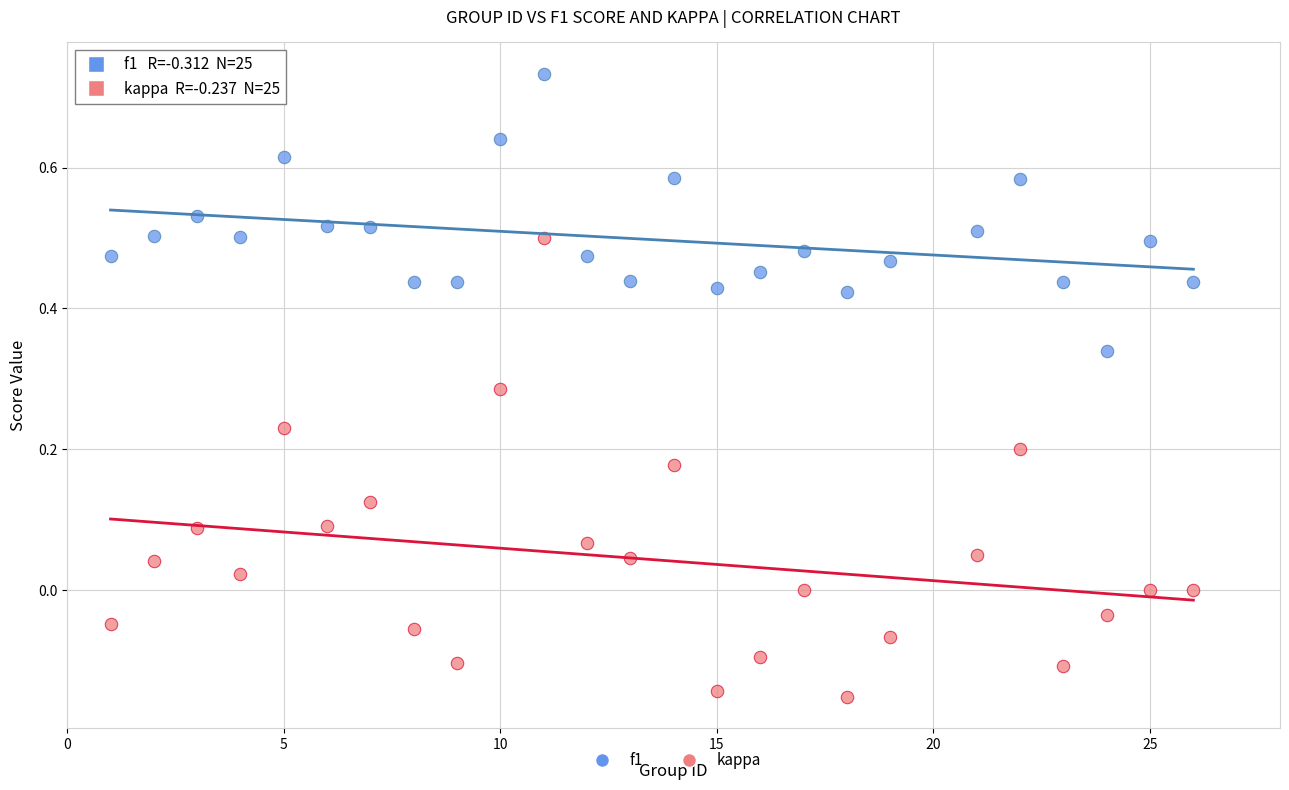

Which series reaches the minimum Y coordinate?

kappa